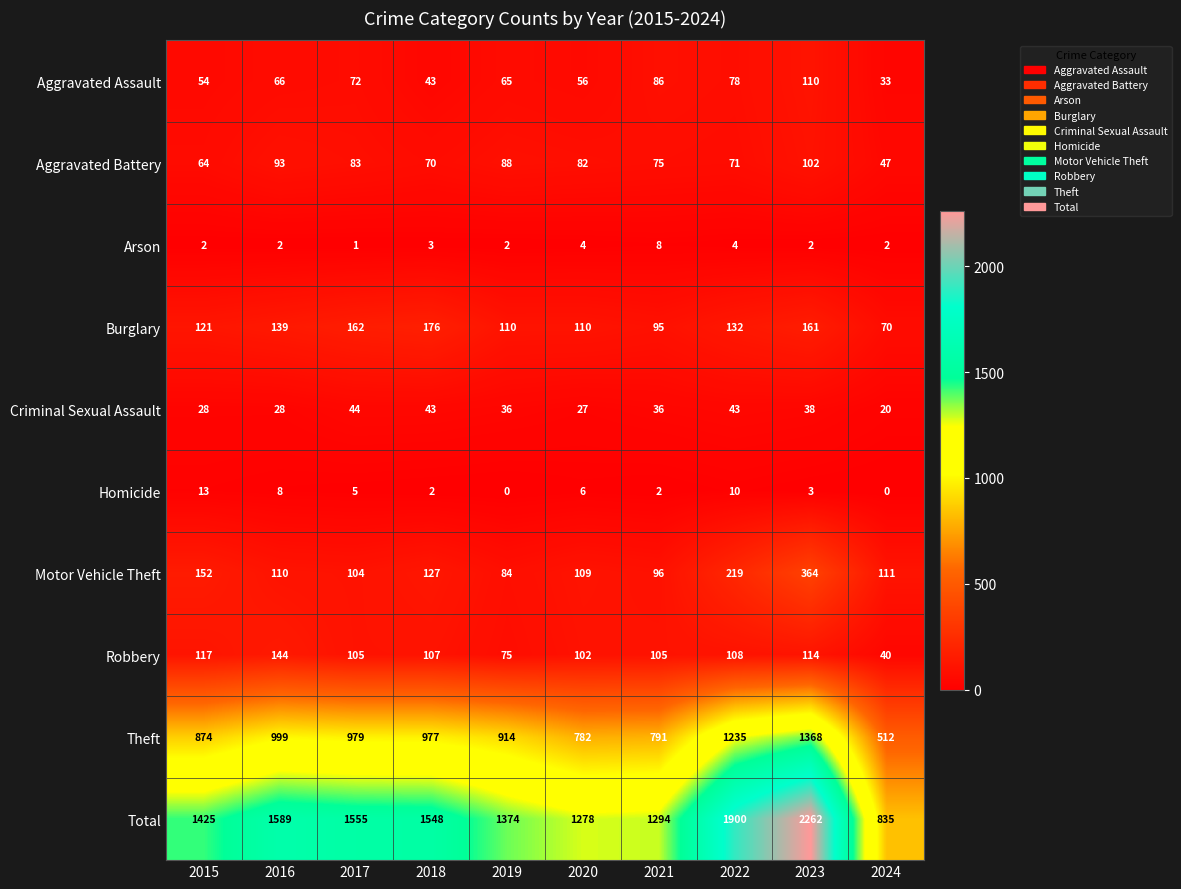

The value of Arson at 2024 is 3. True or false?

False